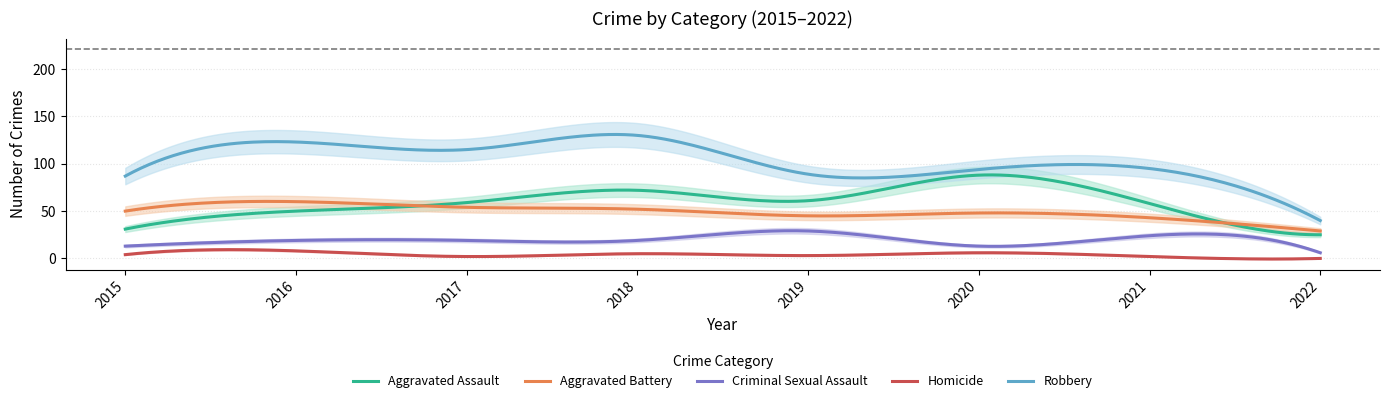

Between 2016 and 2020, which is larger?

2020